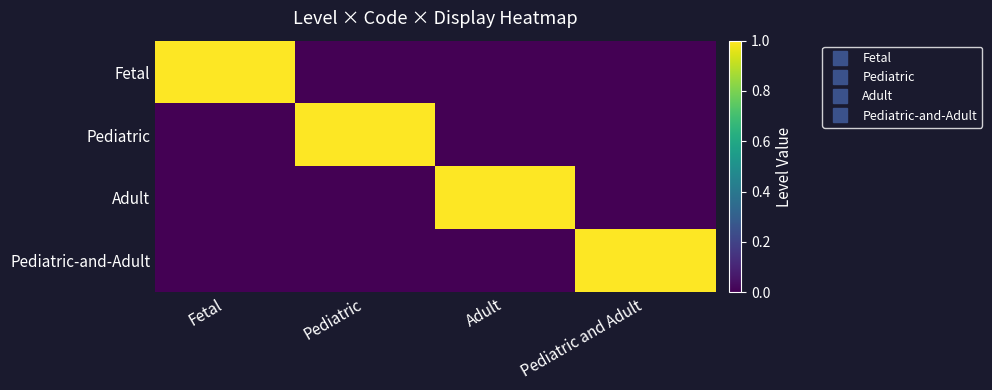

Which label corresponds to the largest value in the chart?

Fetal